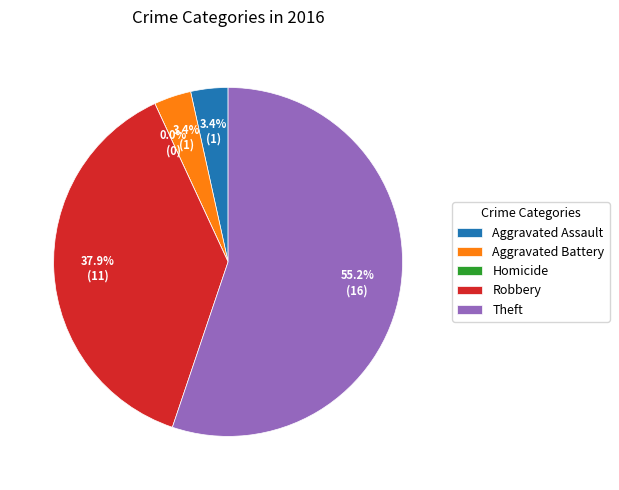

To the nearest percent, what is the difference between the Aggravated Battery and Homicide slice percentages?

3%